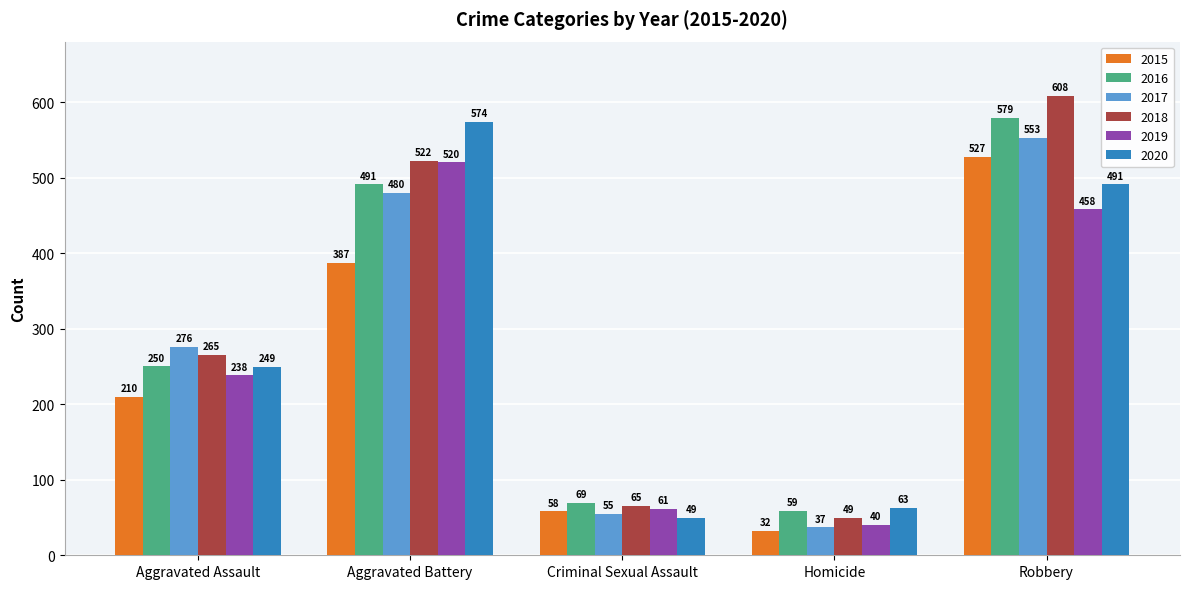

Reading right to left, what are all the values shown in this chart?

2015: Robbery=527	Homicide=32	Criminal Sexual Assault=58	Aggravated Battery=387	Aggravated Assault=210
2016: Robbery=579	Homicide=59	Criminal Sexual Assault=69	Aggravated Battery=491	Aggravated Assault=250
2017: Robbery=553	Homicide=37	Criminal Sexual Assault=55	Aggravated Battery=480	Aggravated Assault=276
2018: Robbery=608	Homicide=49	Criminal Sexual Assault=65	Aggravated Battery=522	Aggravated Assault=265
2019: Robbery=458	Homicide=40	Criminal Sexual Assault=61	Aggravated Battery=520	Aggravated Assault=238
2020: Robbery=491	Homicide=63	Criminal Sexual Assault=49	Aggravated Battery=574	Aggravated Assault=249